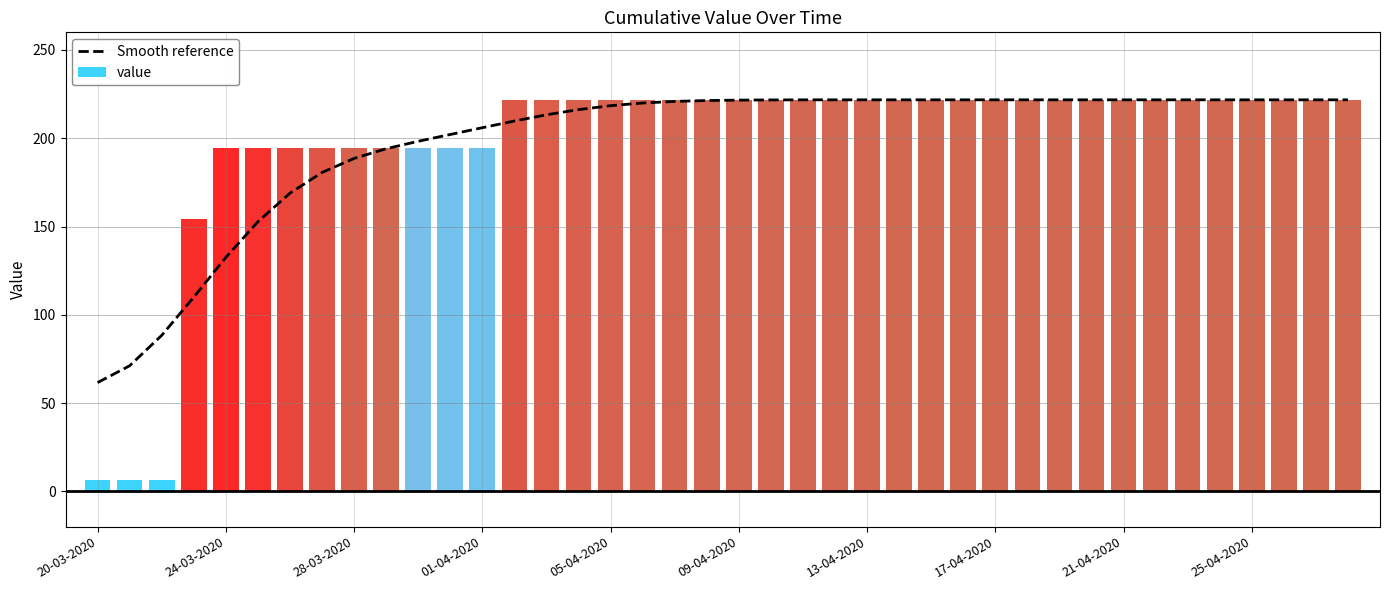

The Smooth reference series shows 81.4 at 24-03-2020. True or false?

False